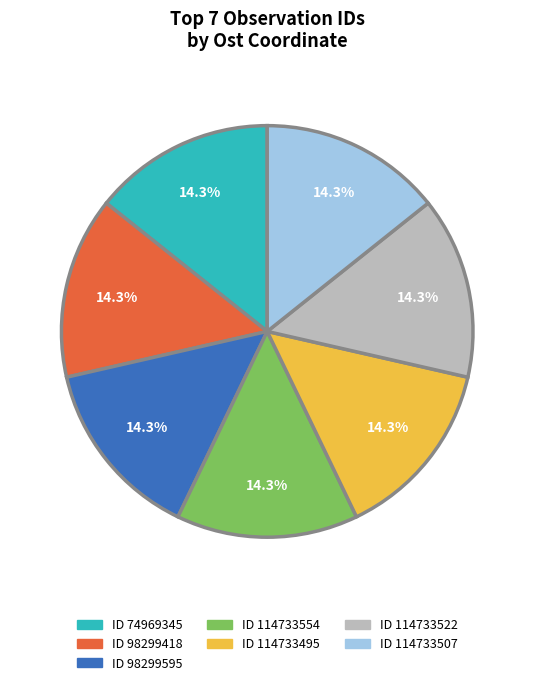

Is there any slice that represents more than half of the pie?

No